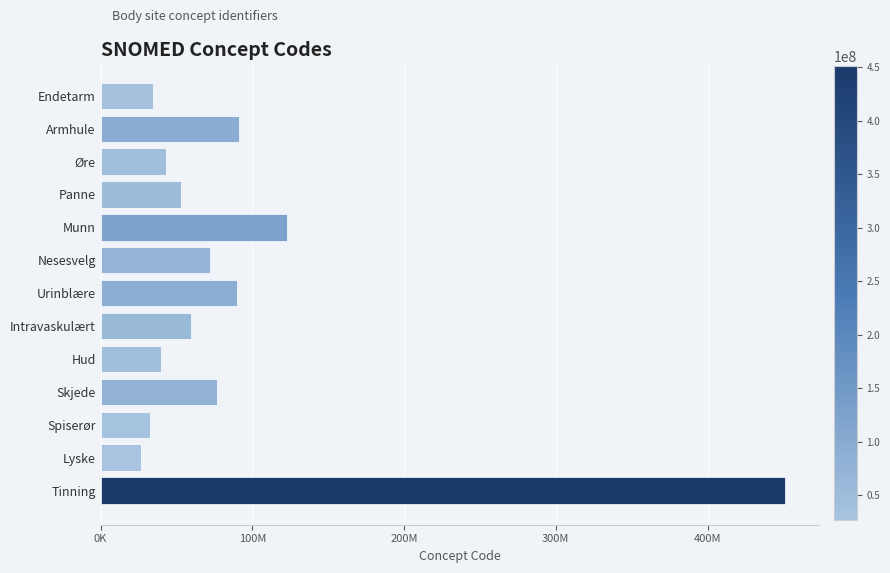

Are the bars horizontal?

Yes